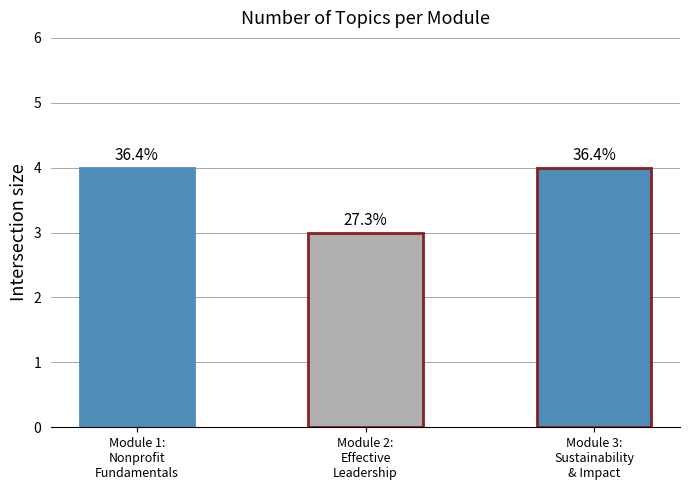

How many bars are there in total?

3